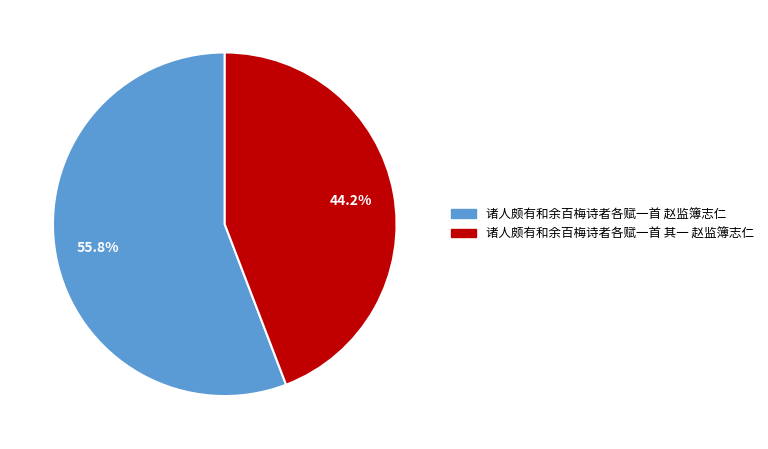

Which slice represents more than half of the pie?

诸人颇有和余百梅诗者各赋一首 赵监簿志仁